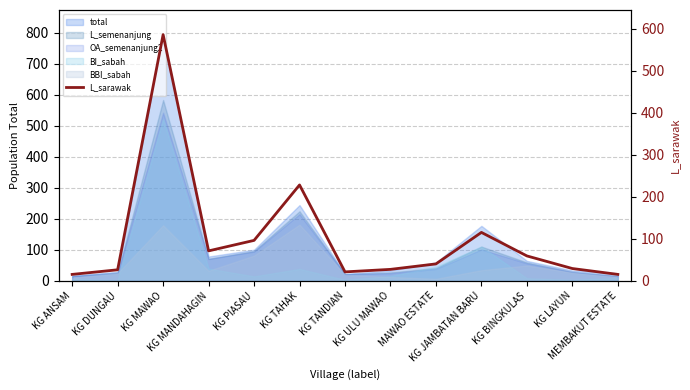

How many data points are above 40?

6